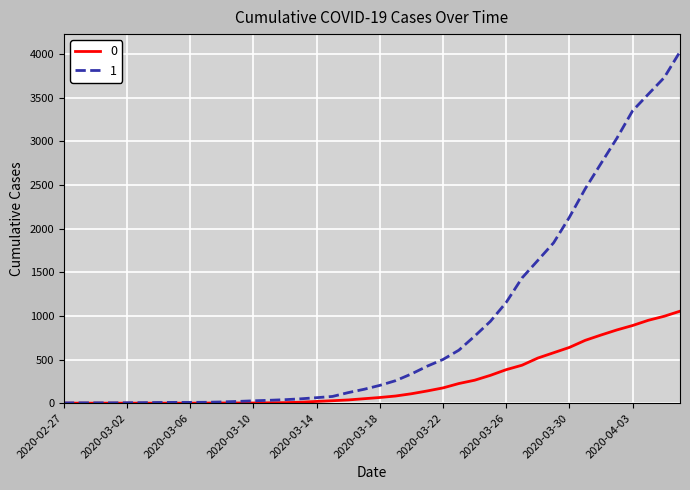

List the series in order of their overall mean, highest first.

1, 0